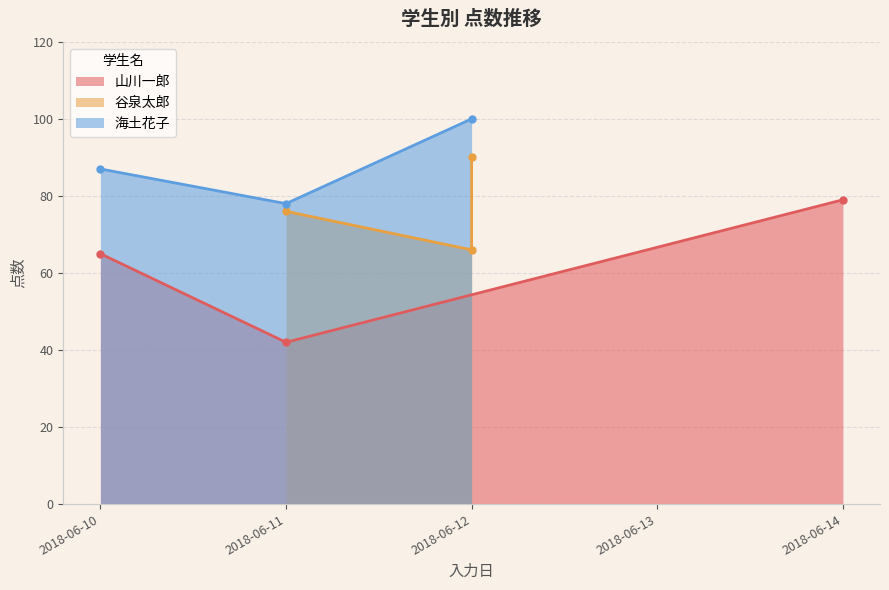

The value at 2018-06-10 is 29. True or false?

False